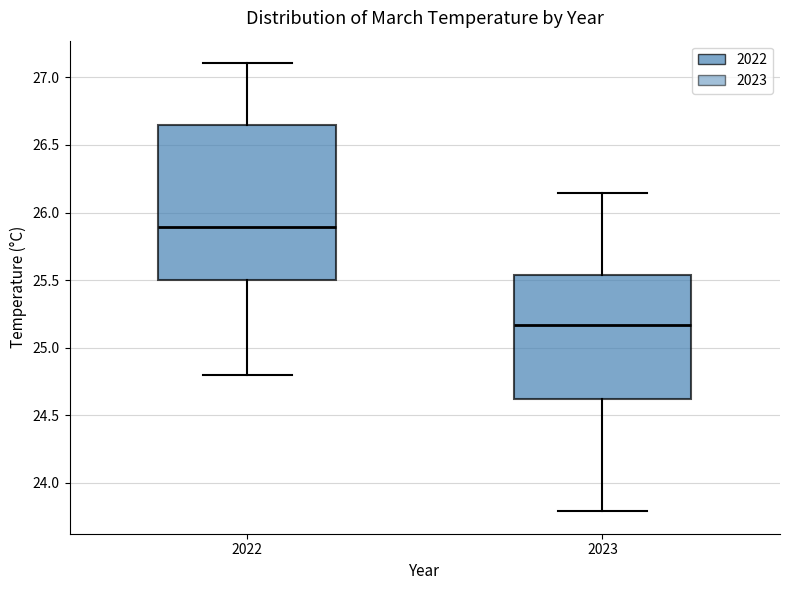

Which box's median line is the highest?

2022